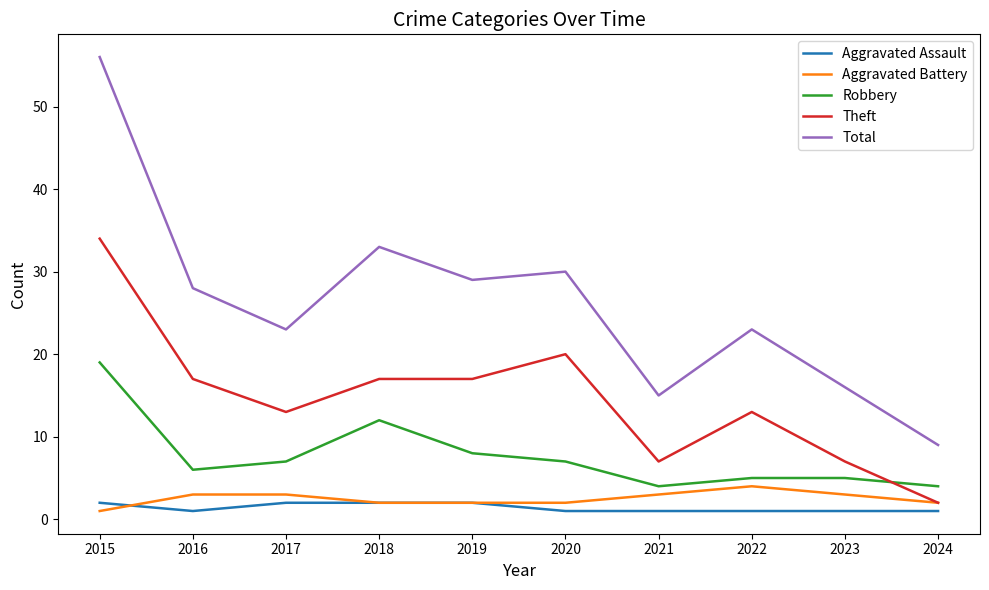

Read the Aggravated Battery value at 2018.

2